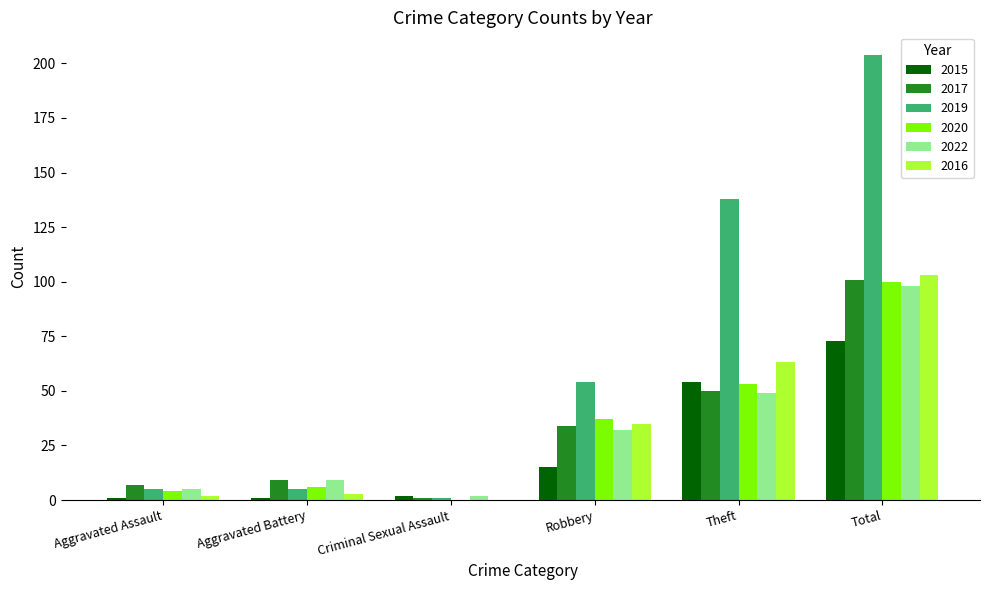

The value of 2016 at Criminal Sexual Assault is 0. True or false?

True